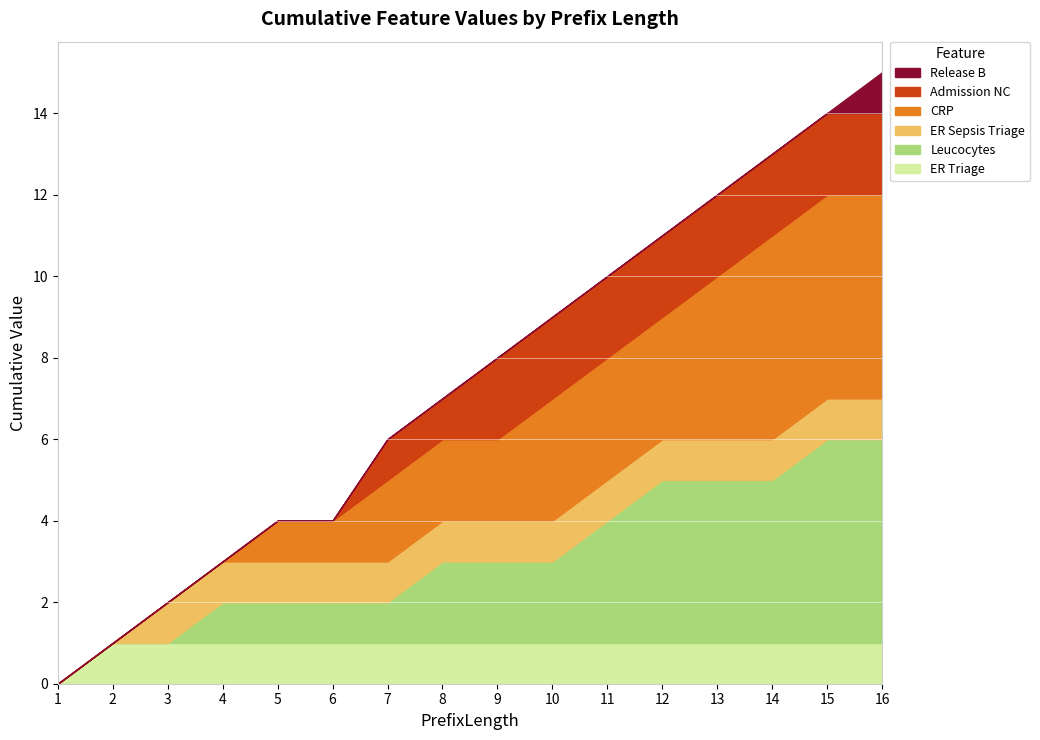

What are all the series names shown in the legend?

Release B, Admission NC, CRP, ER Sepsis Triage, Leucocytes, ER Triage